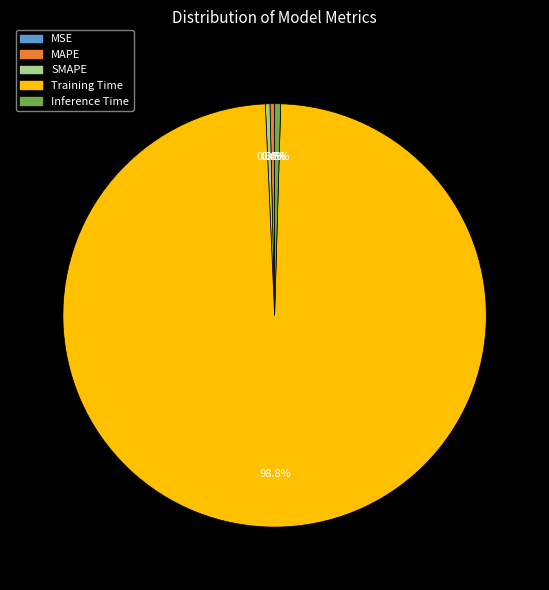

Is it true that SMAPE is 0% of the pie?

True